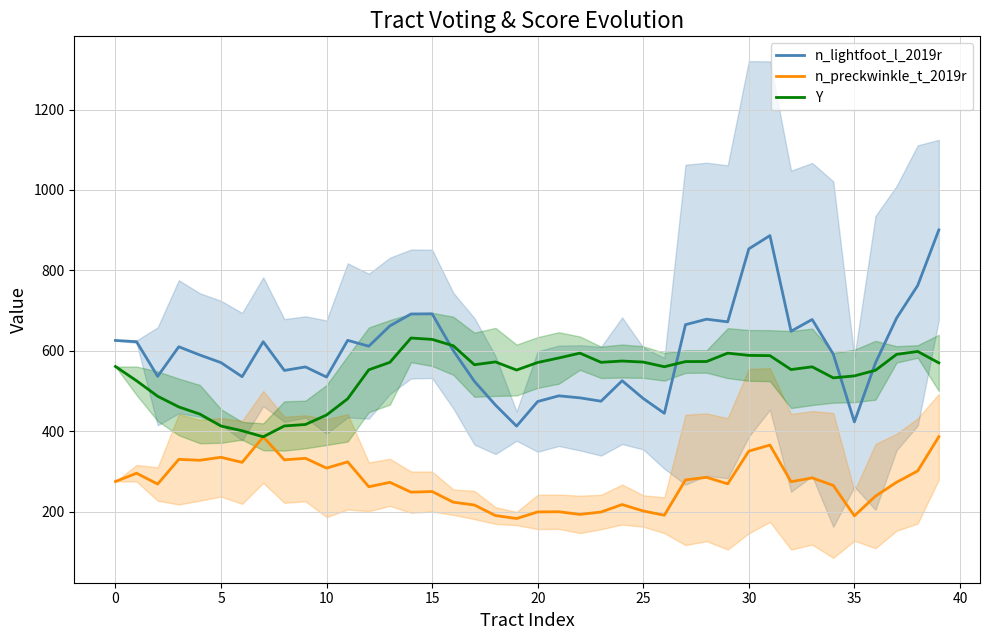

Is this an area chart (filled region under the line)?

No